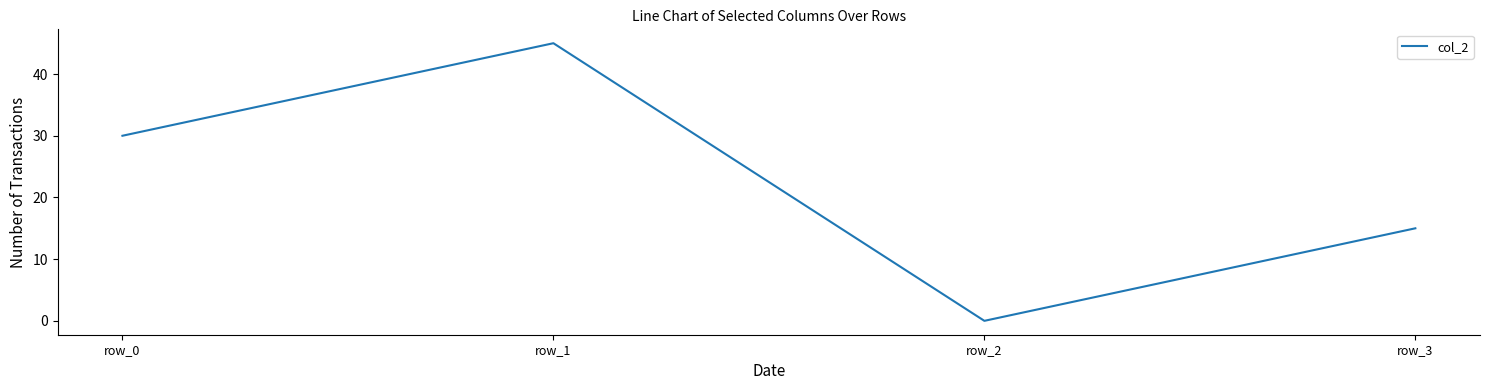

Between row_2 and row_1, which is larger?

row_1